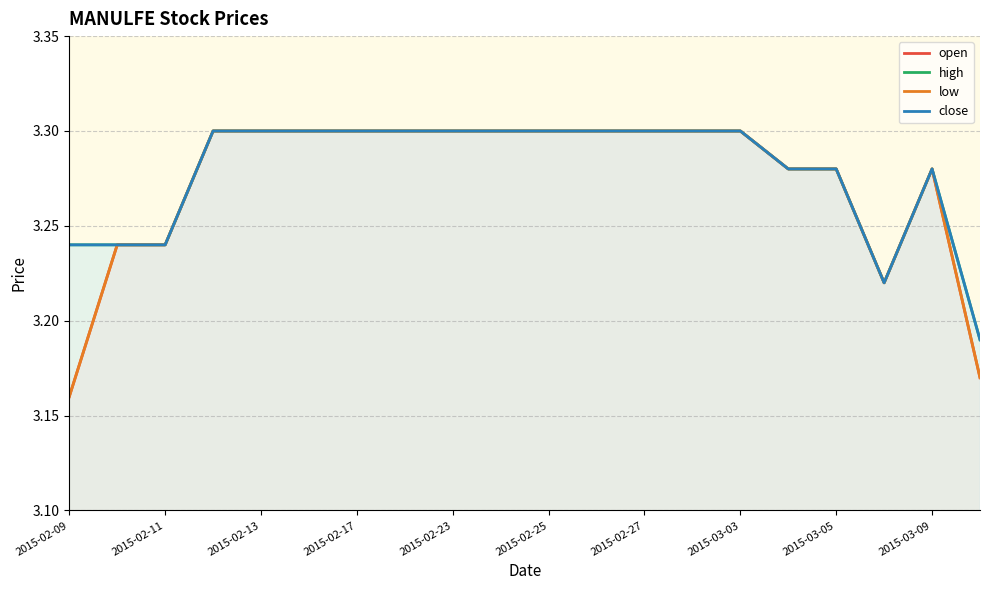

Reading left to right, extract all data points from this chart.

open: 3.2	3.2	3.2	3.3	3.3	3.3	3.3	3.3	3.3	3.3	3.3	3.3	3.3	3.3	3.3	3.3	3.3	3.2	3.3	3.2
high: 3.2	3.2	3.2	3.3	3.3	3.3	3.3	3.3	3.3	3.3	3.3	3.3	3.3	3.3	3.3	3.3	3.3	3.2	3.3	3.2
low: 3.2	3.2	3.2	3.3	3.3	3.3	3.3	3.3	3.3	3.3	3.3	3.3	3.3	3.3	3.3	3.3	3.3	3.2	3.3	3.2
close: 3.2	3.2	3.2	3.3	3.3	3.3	3.3	3.3	3.3	3.3	3.3	3.3	3.3	3.3	3.3	3.3	3.3	3.2	3.3	3.2